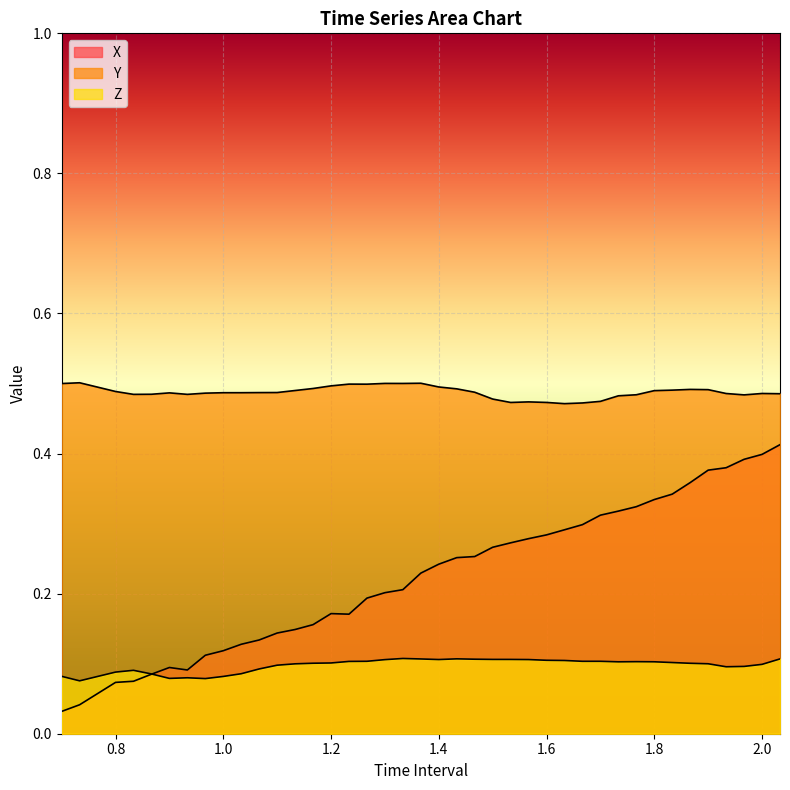

What is the greatest value displayed?

0.5